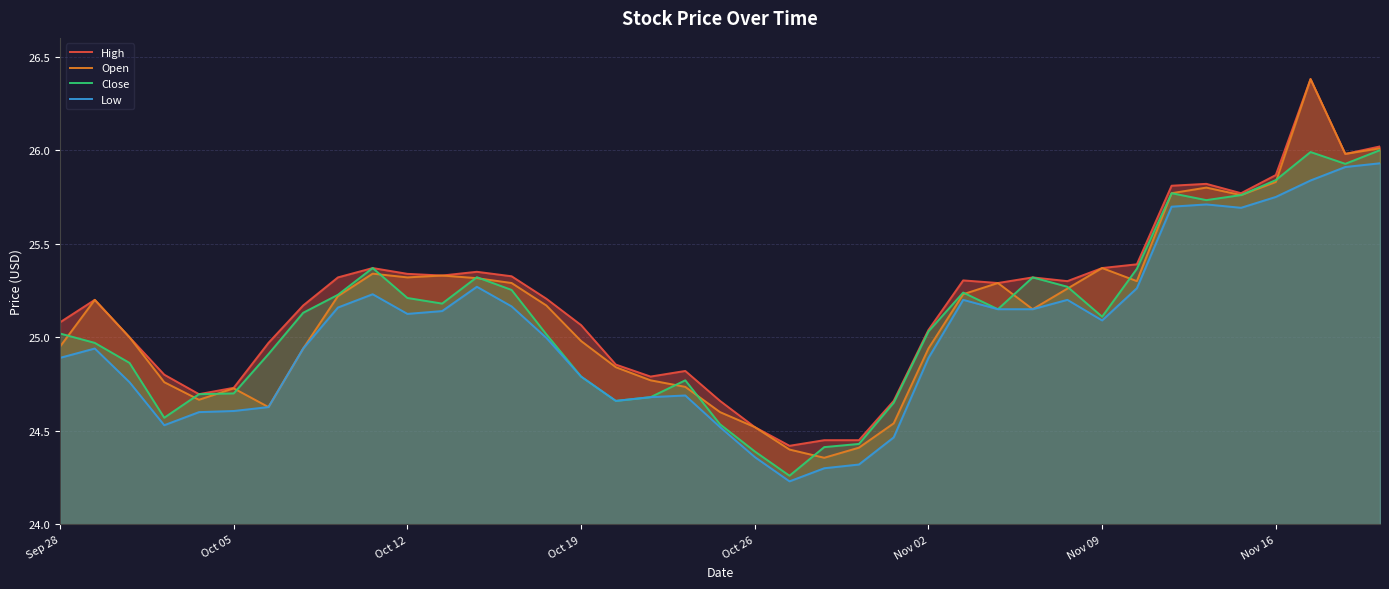

What is the sum of the Close values at 19 and 12?

49.9